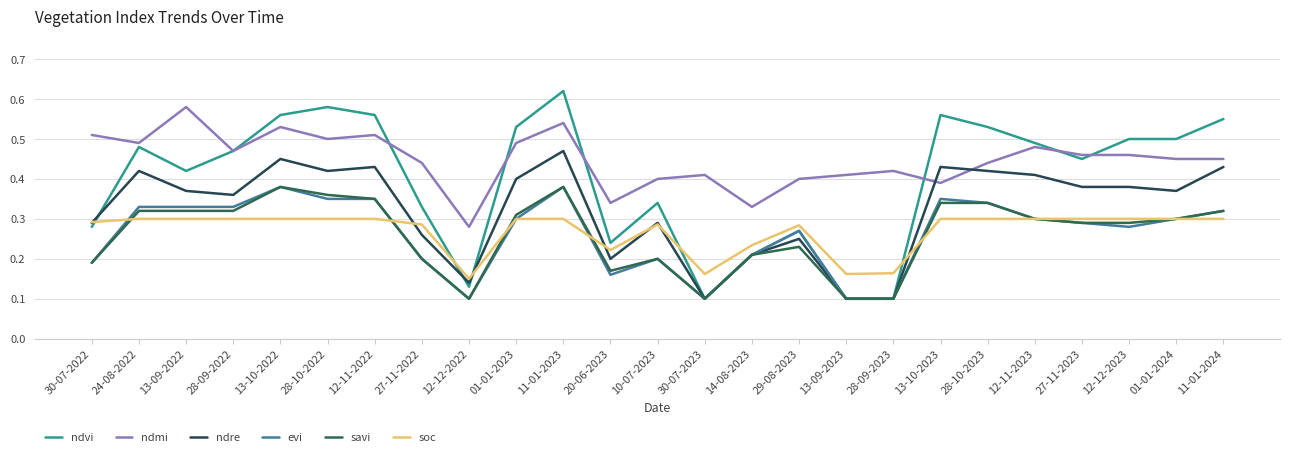

What position from the right is 12-12-2023?

3